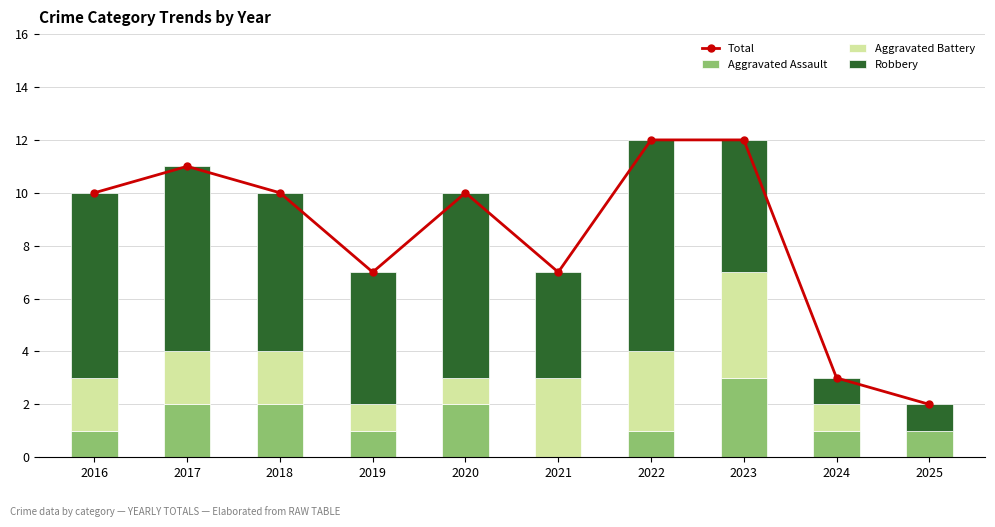

The Aggravated Battery series shows 1 at 2016. True or false?

False